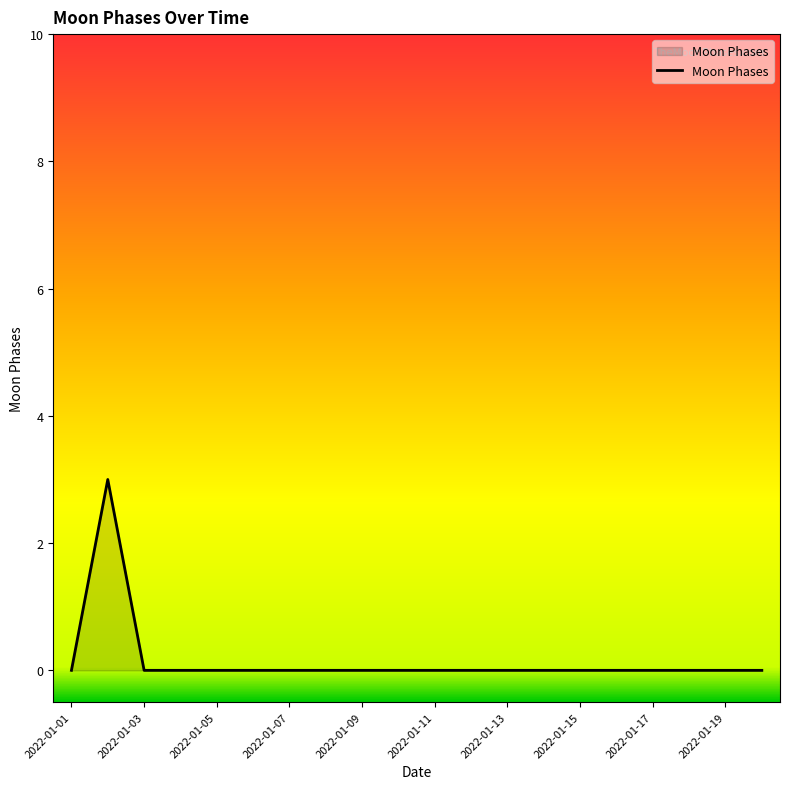

What is the maximum value shown in the chart?

3